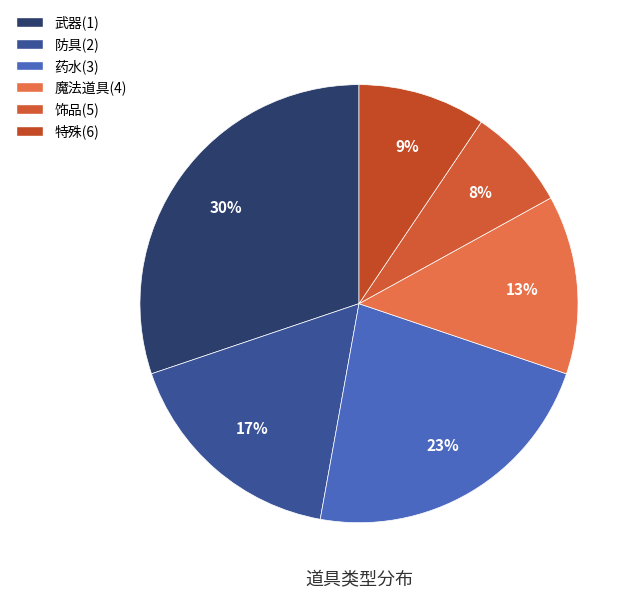

Rank the categories by value from lowest to highest.

饰品(5), 特殊(6), 魔法道具(4), 防具(2), 药水(3), 武器(1)